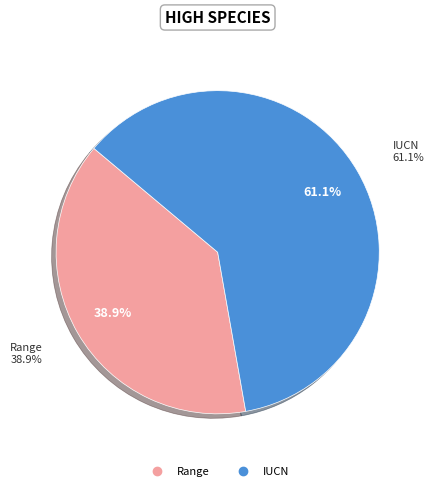

What is the total percentage of IUCN and Range?

100.0%